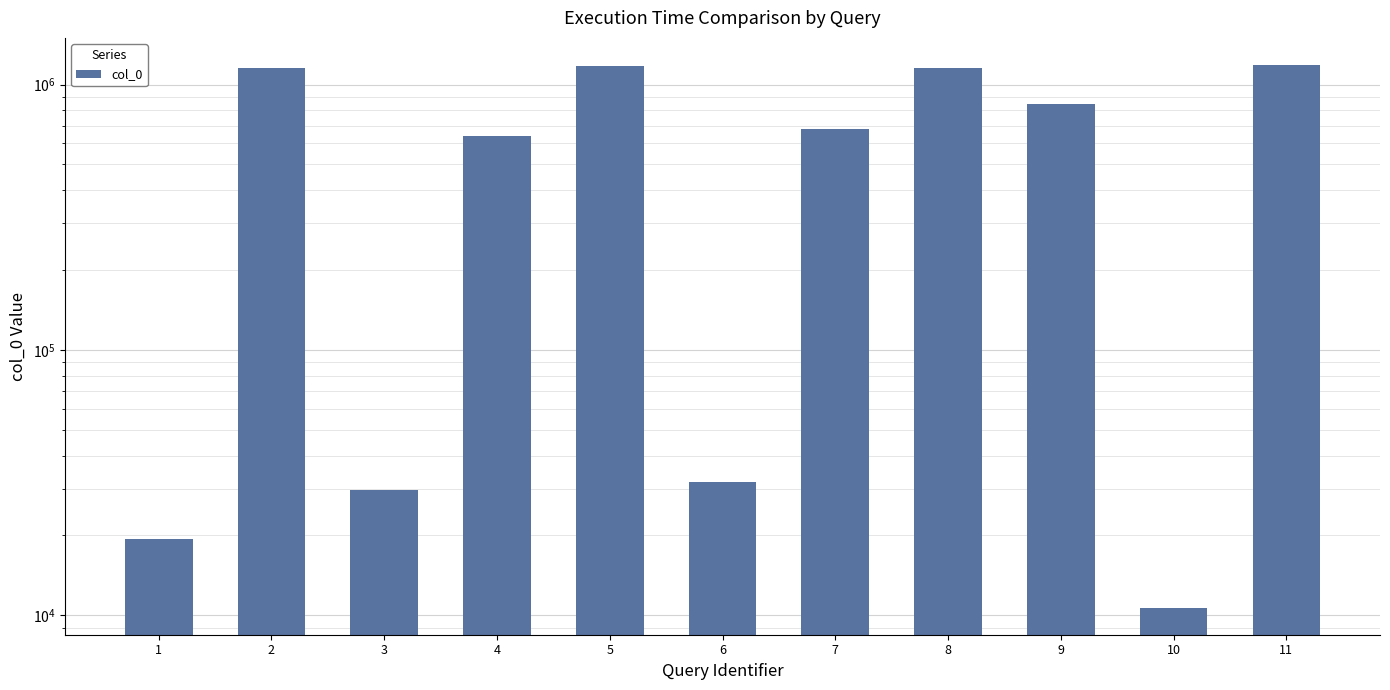

Read the value at 9, to the nearest 10.

848210